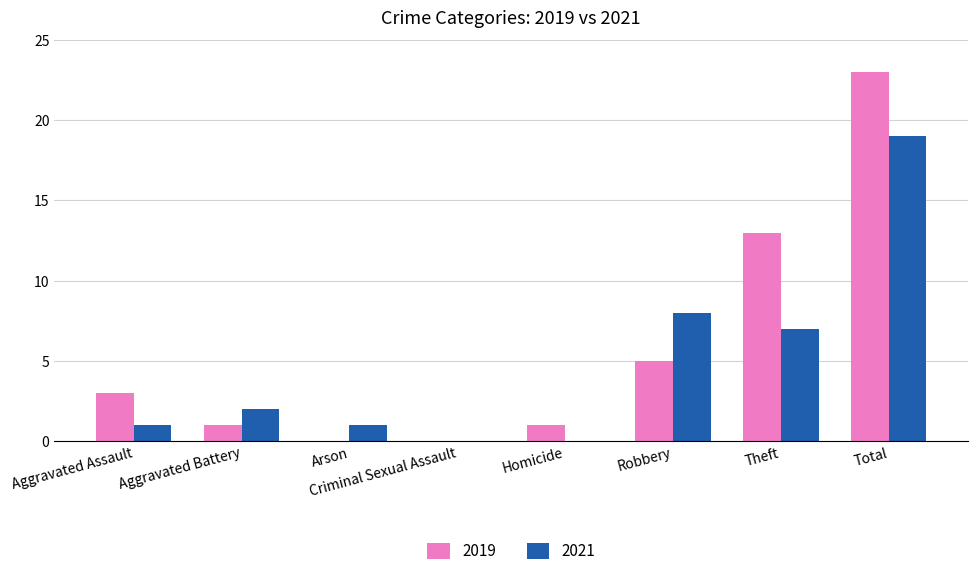

Reading left to right, transcribe all the data shown in this chart.

2019: 3	1	0	0	1	5	13	23
2021: 1	2	1	0	0	8	7	19